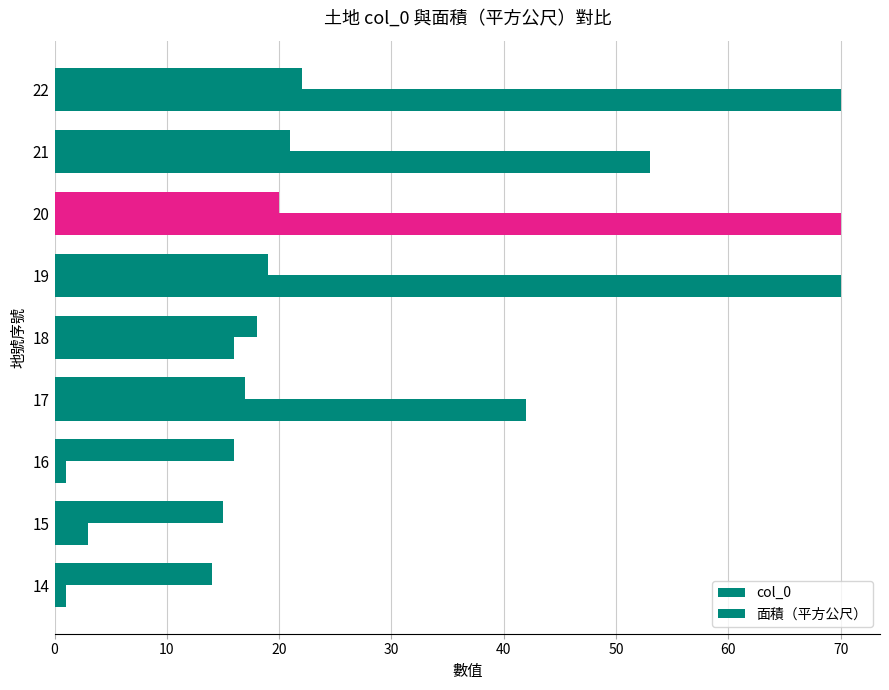

How many data points in col_0 are less than 18?

4